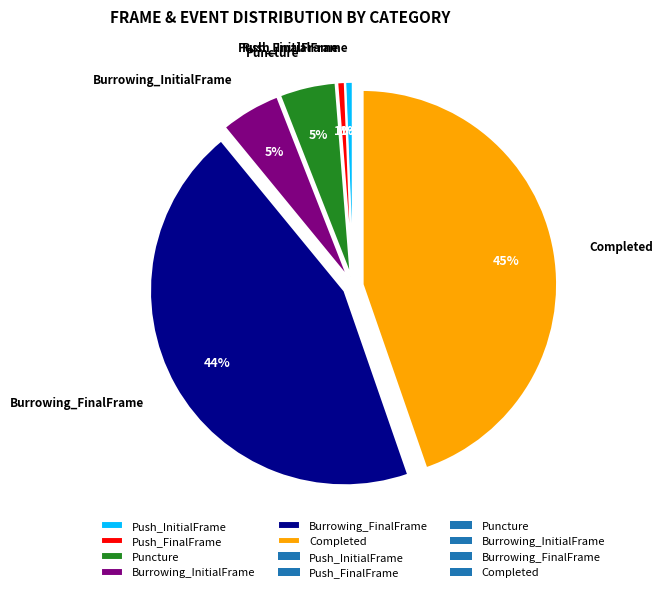

What percentage is the Burrowing_FinalFrame slice, to the nearest percent?

44%